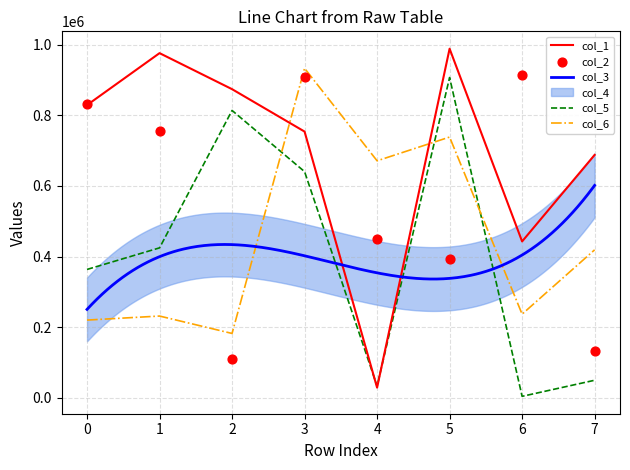

Which series has the widest spread of Y values?

col_1